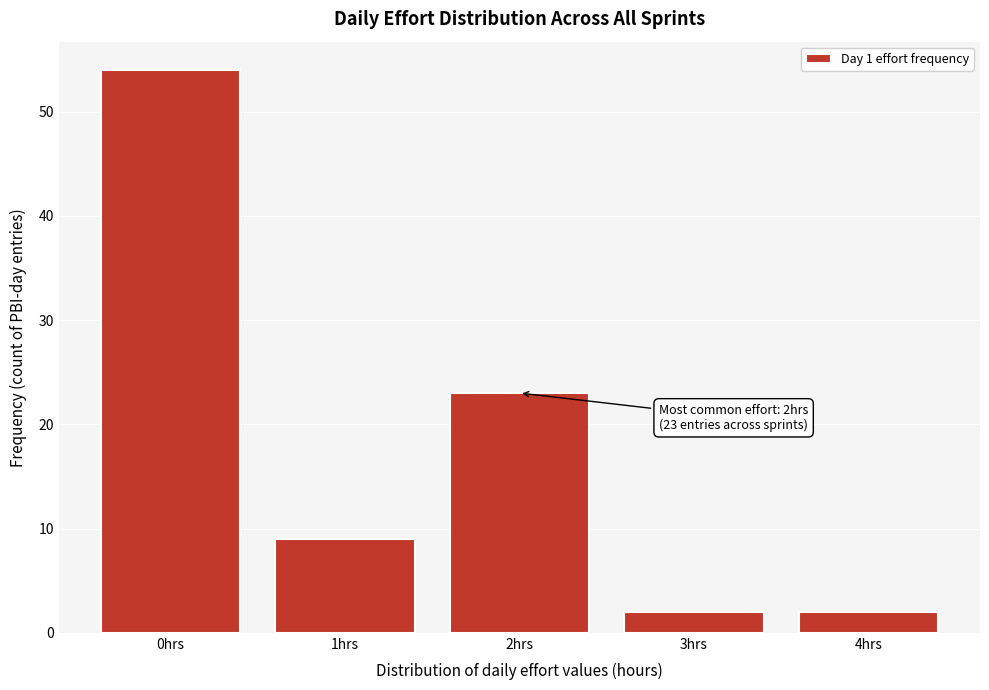

Reading left to right, transcribe all the data shown in this chart.

54	9	23	2	2